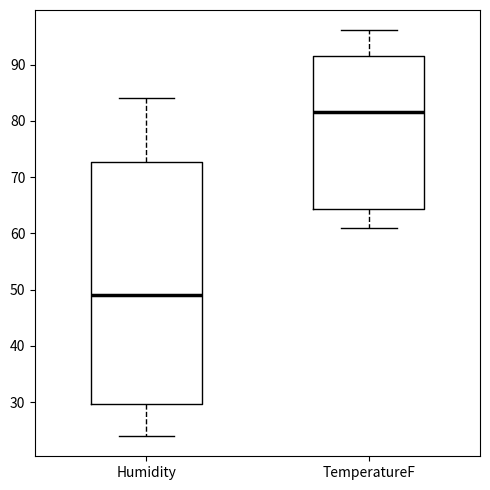

Where is the upper edge of the box for TemperatureF on the y-axis? The values are not printed on the chart, so give them approximately, as read against the axis.

92